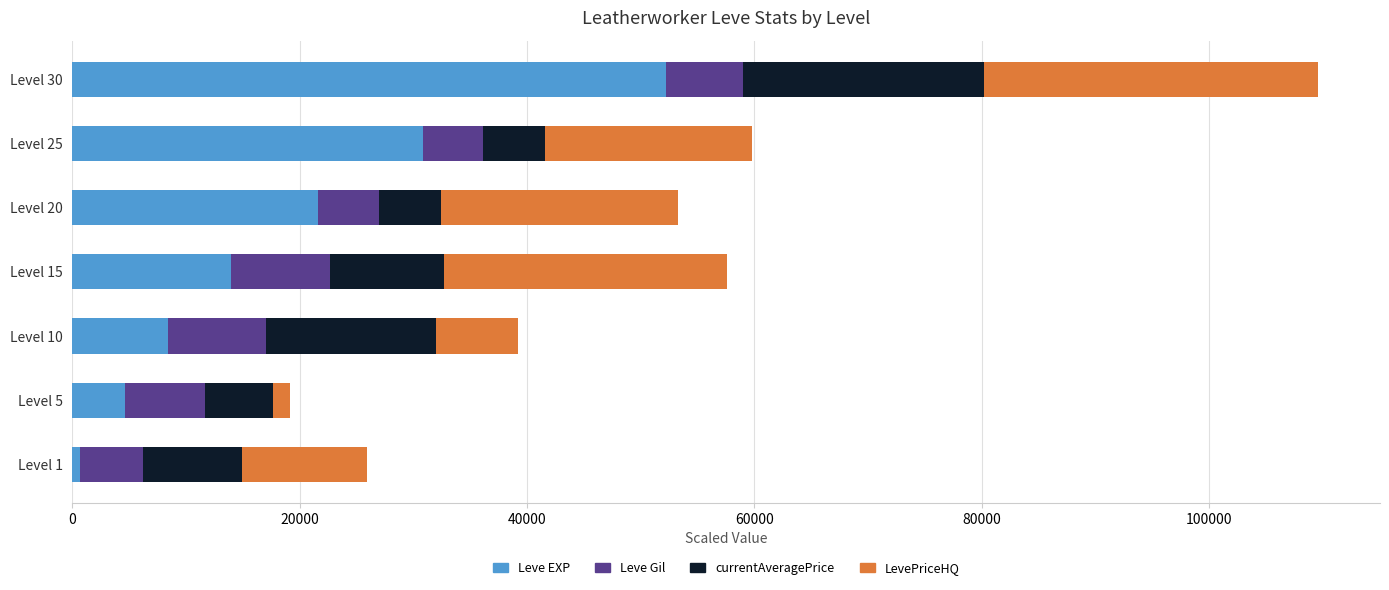

At which label does Leve EXP reach its minimum?

Level 1